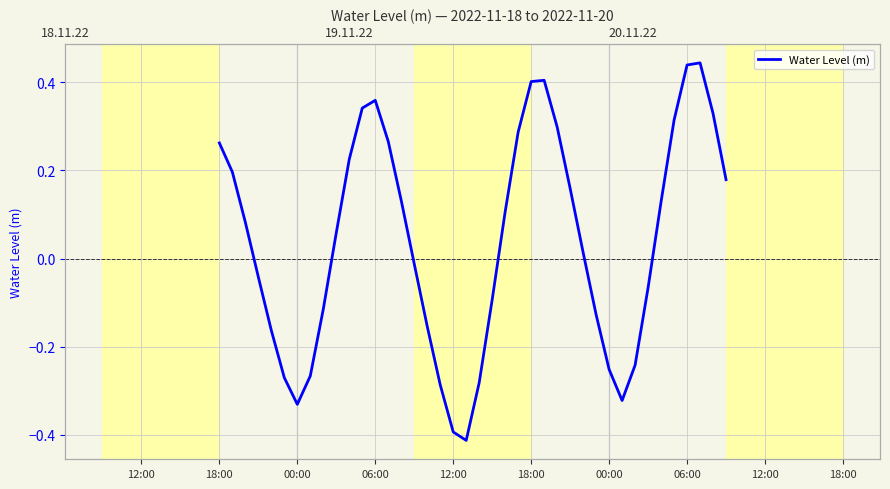

True or false: the data shows 0.7 at 37.

False